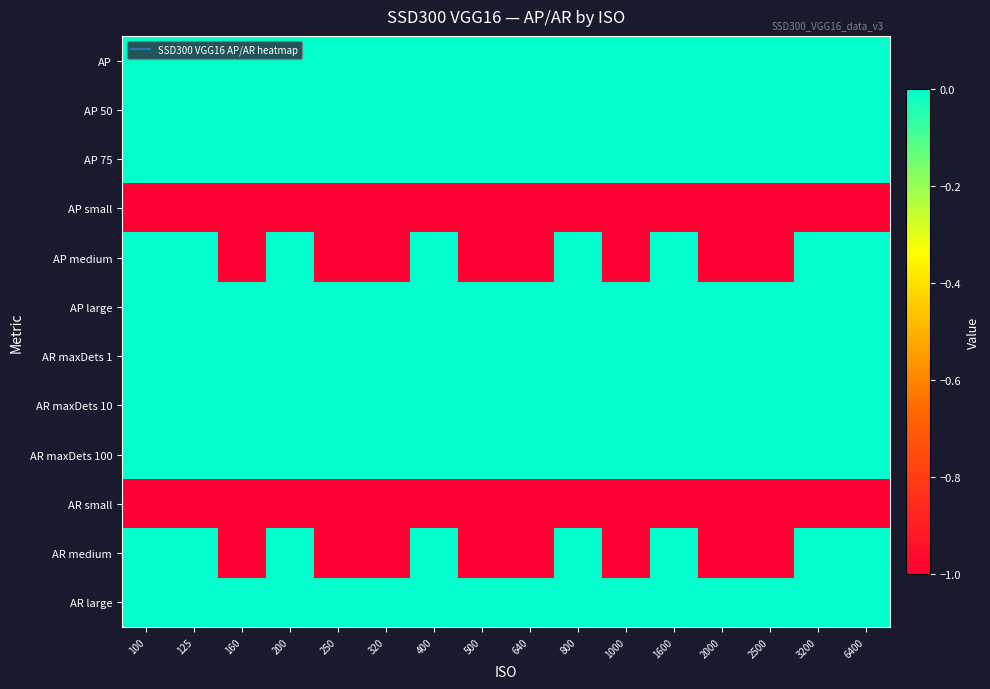

Which label corresponds to the smallest value in the chart?

100